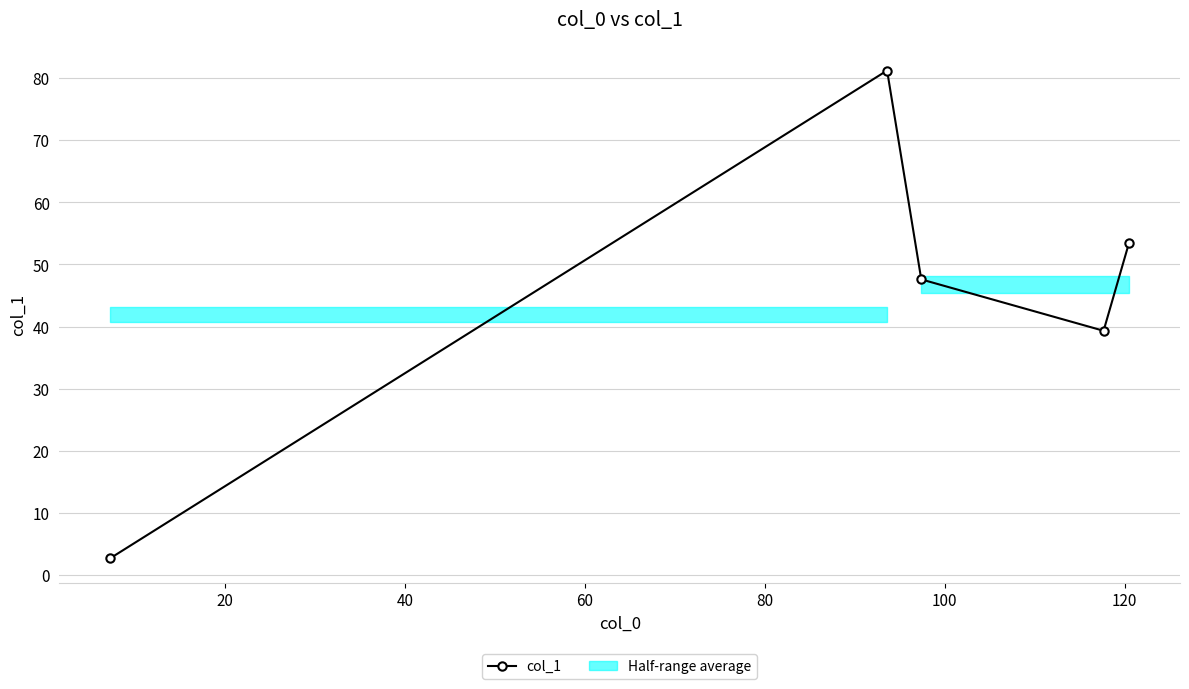

What is the value of the col_1 point at the 4th from the left?

39.3